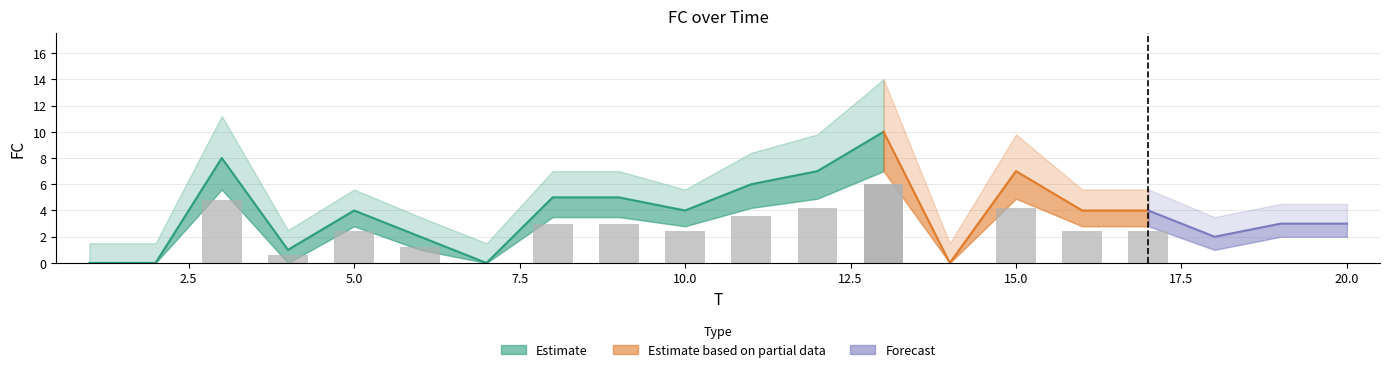

At which category does the chart reach its peak across all series?

13